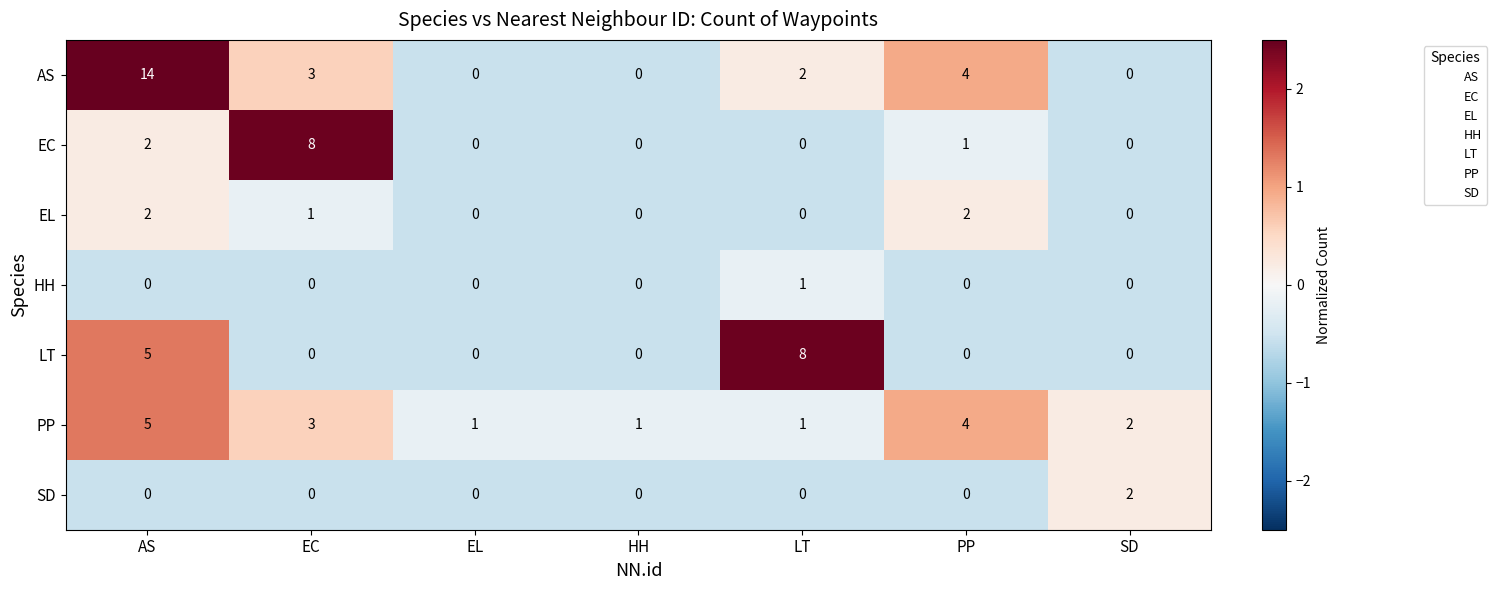

What is the difference between the maximum and minimum values in the AS series?

14